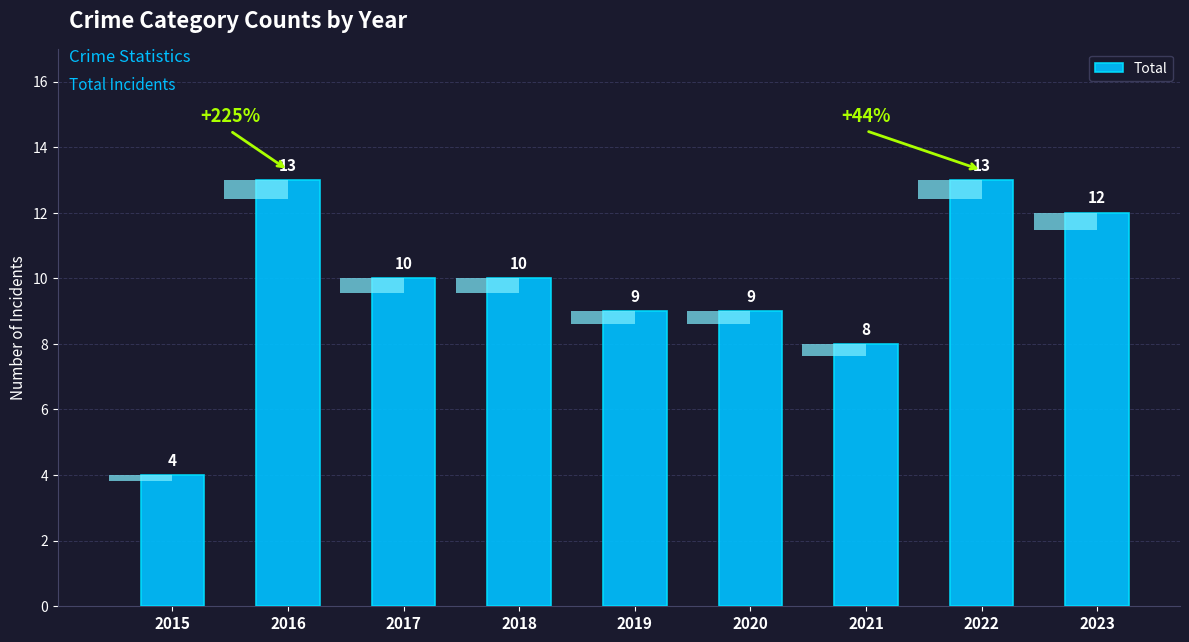

What is the minimum value shown in the chart?

4